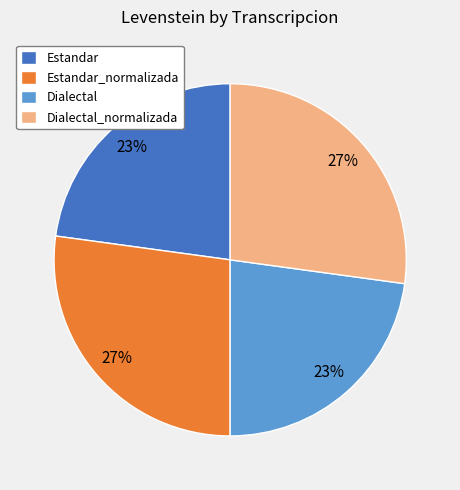

Which has a higher value, Estandar_normalizada or Estandar?

Estandar_normalizada